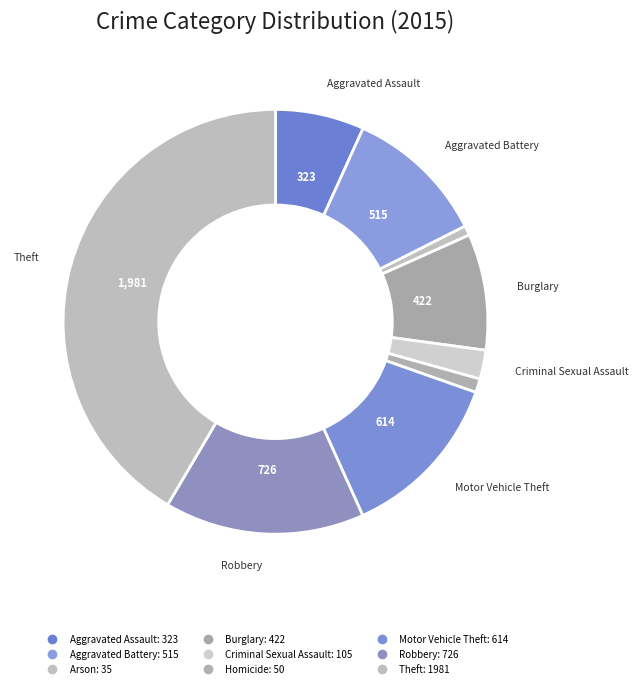

How many slices are in this pie chart?

9